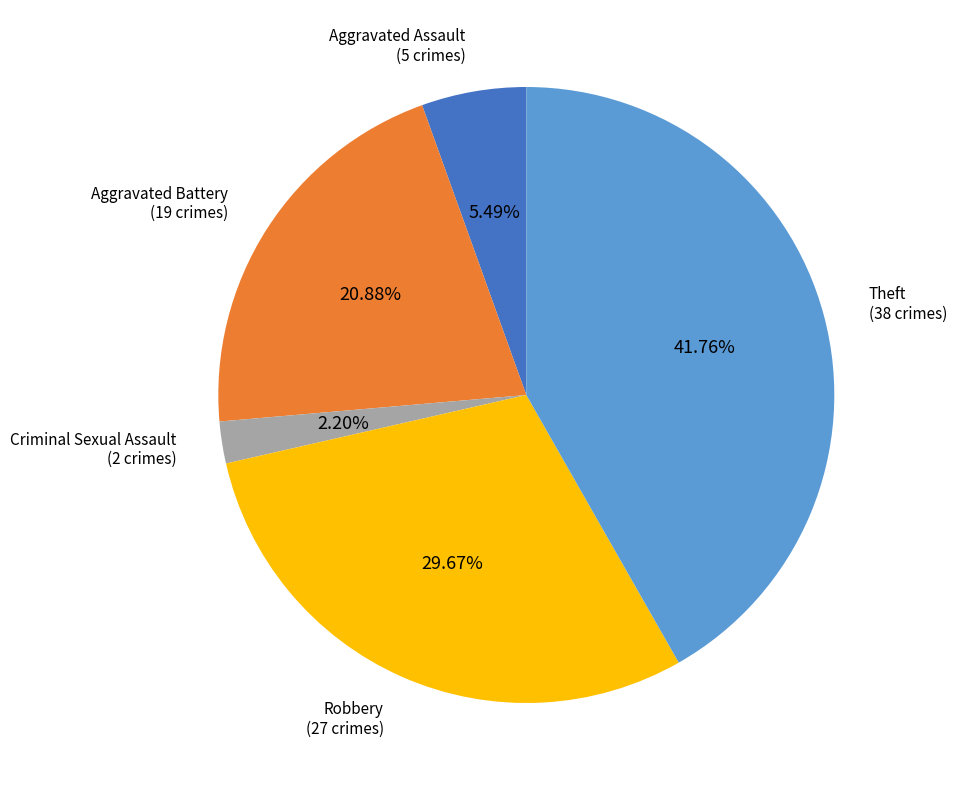

Approximately how many times larger is the value at Aggravated Battery (19 crimes) compared to Aggravated Assault (5 crimes)?

3.8